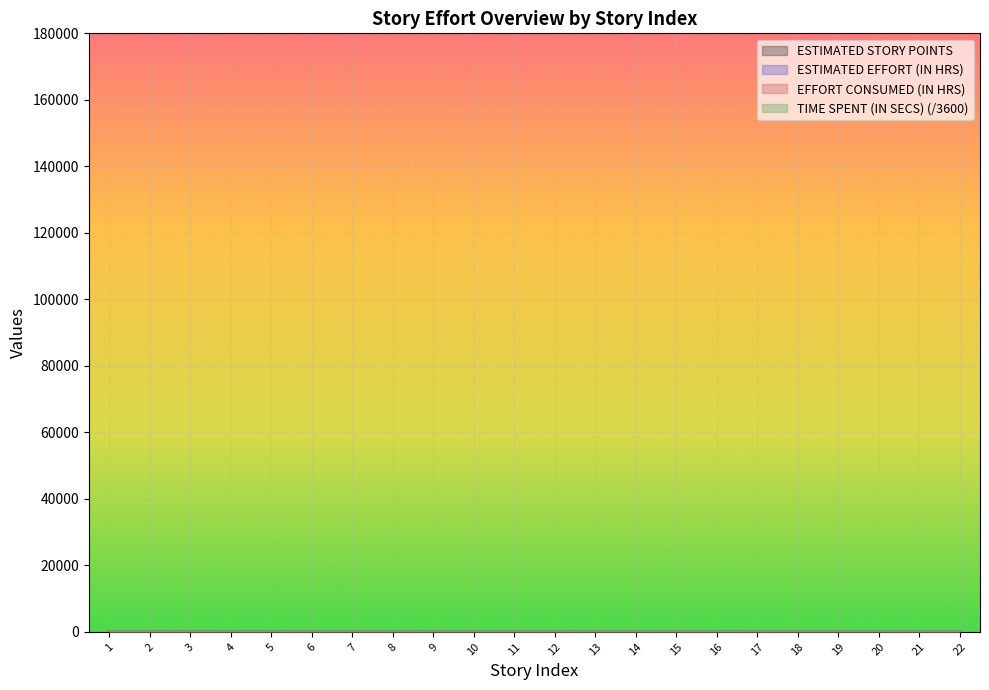

Is it true that EFFORT CONSUMED (IN HRS) equals 29.0 at 17?

True